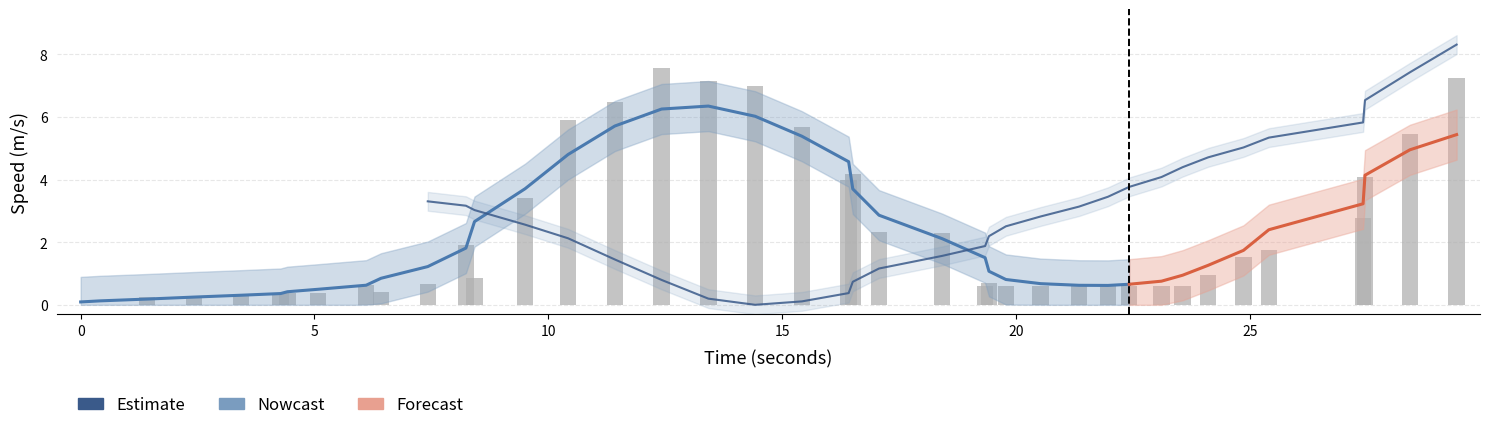

The chart shows a value of 0.0 at speed. True or false?

True